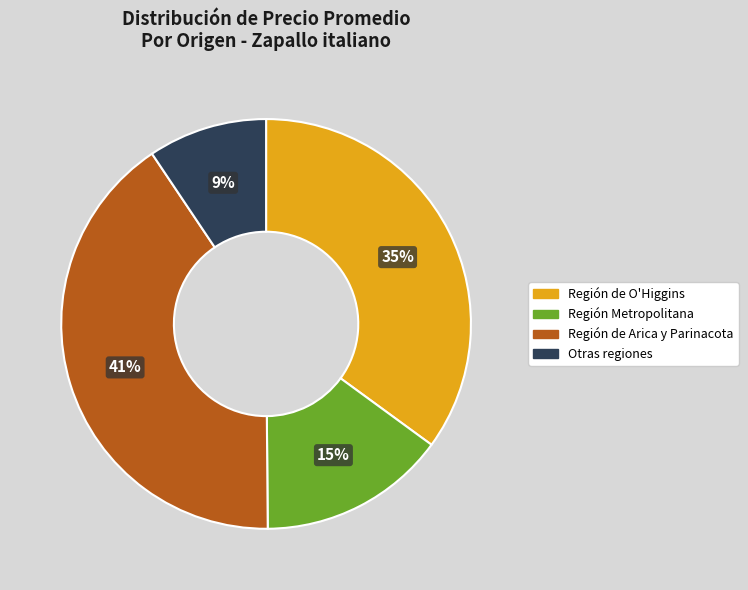

To the nearest percent, what is the average slice percentage?

25%